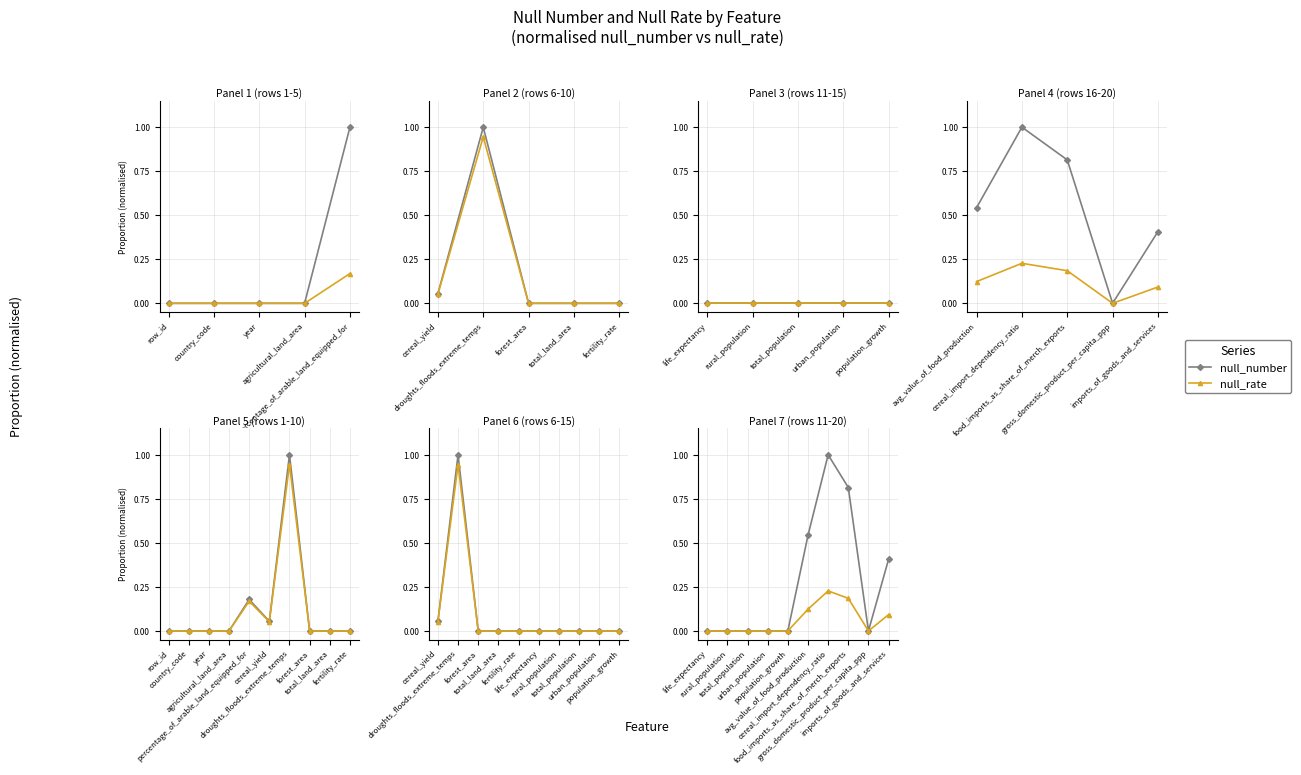

Where is the first local maximum for null_rate?

cereal_import_dependency_ratio